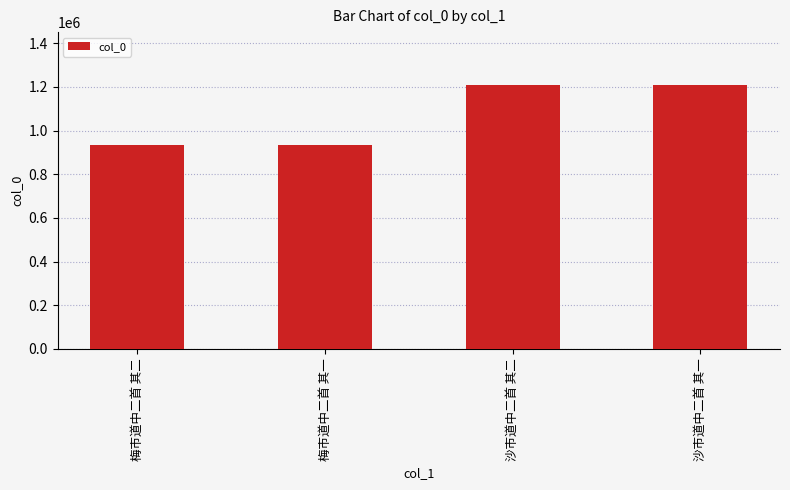

How many bars are there in total?

4